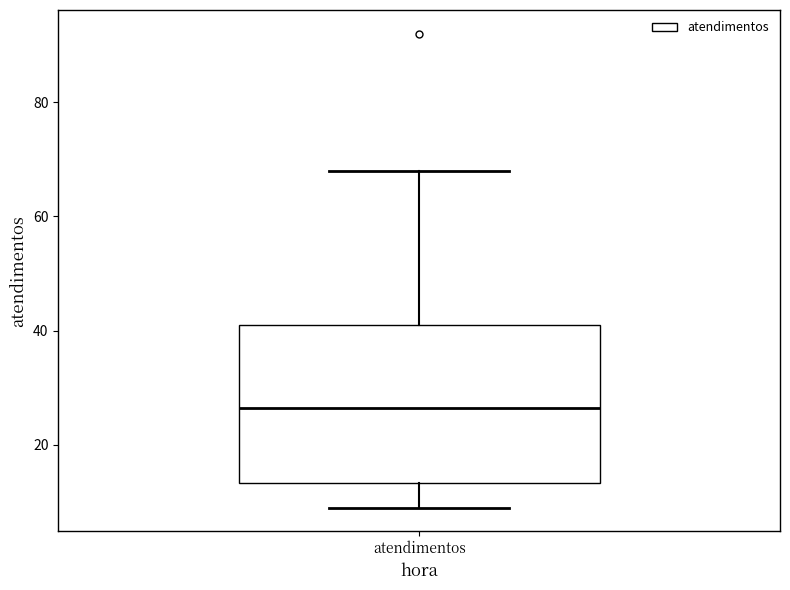

Where is the upper edge of the box for atendimentos on the y-axis? The values are not printed on the chart, so give them approximately, as read against the axis.

42